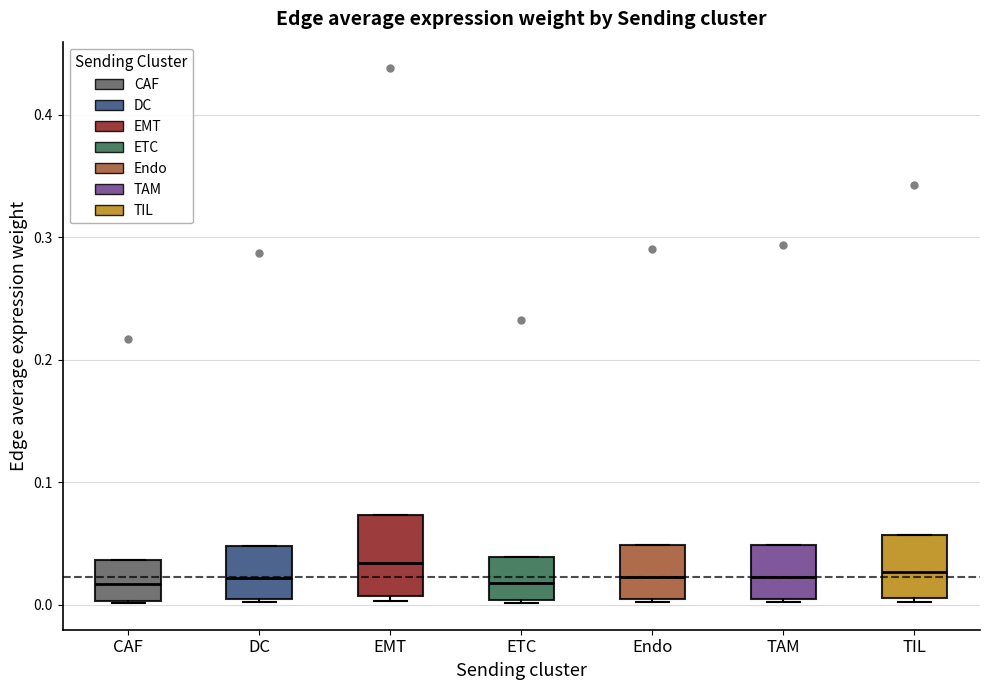

Reading left to right, read every box against the y-axis: the position of its median line, the range the box covers, and the ends of its whiskers. The values are not printed on the chart, so give them approximately, as read against the axis.

CAF: median 0.02, box 0.00 to 0.04, whiskers 0.00 to 0.04
DC: median 0.02, box 0.00 to 0.05, whiskers 0.00 to 0.05
EMT: median 0.03, box 0.01 to 0.07, whiskers 0.00 to 0.07
ETC: median 0.02, box 0.00 to 0.04, whiskers 0.00 to 0.04
Endo: median 0.02, box 0.00 to 0.05, whiskers 0.00 to 0.05
TAM: median 0.02, box 0.00 to 0.05, whiskers 0.00 to 0.05
TIL: median 0.03, box 0.01 to 0.06, whiskers 0.00 to 0.06